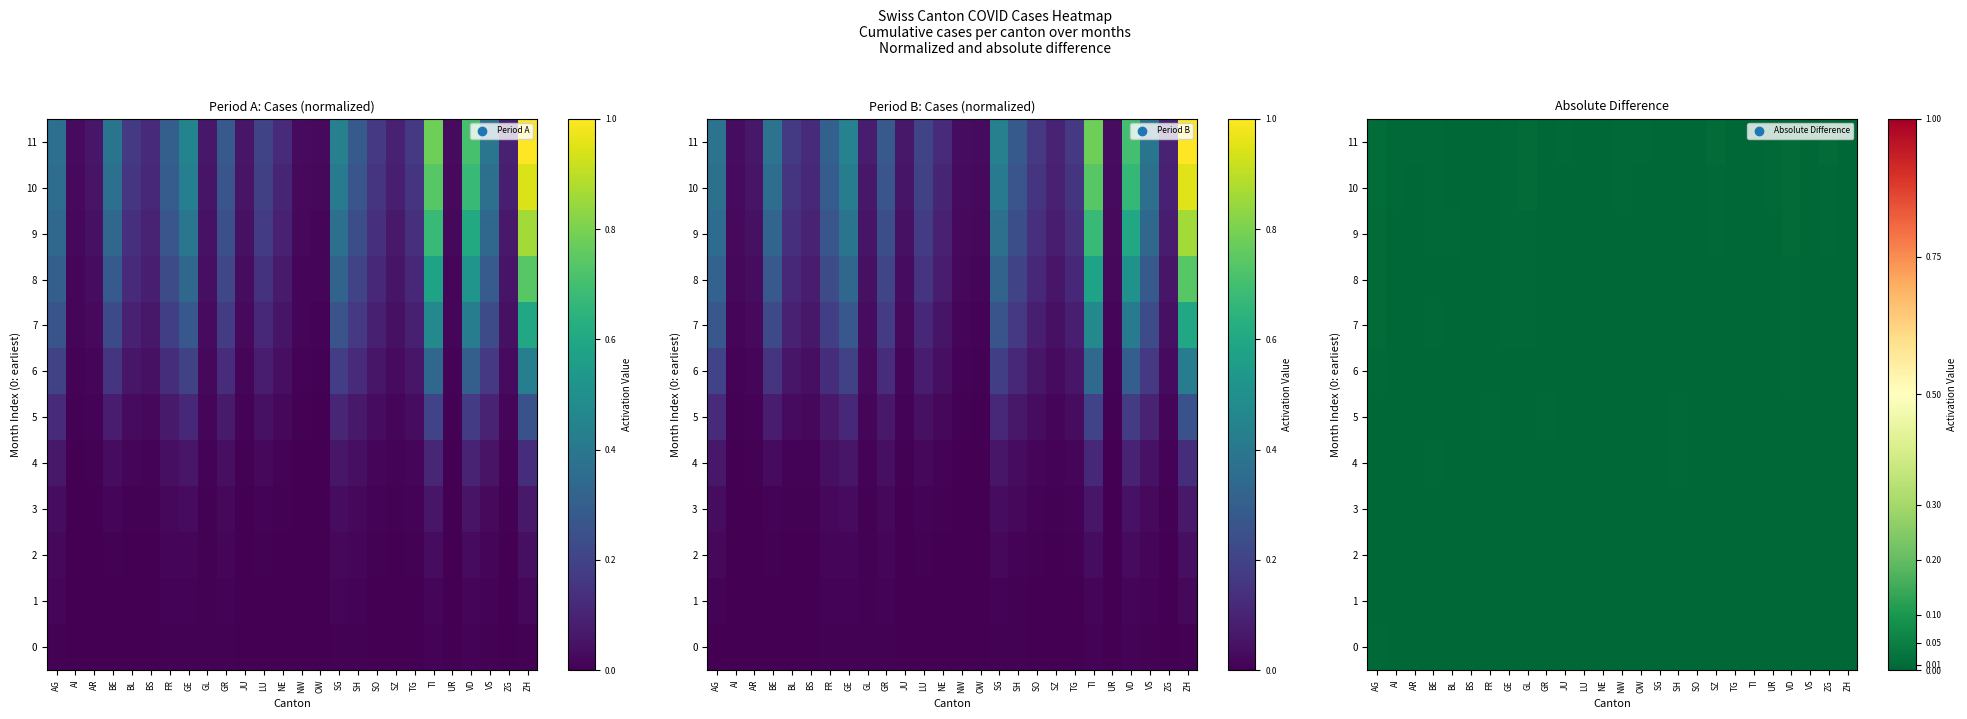

Count the number of data series in this chart.

12